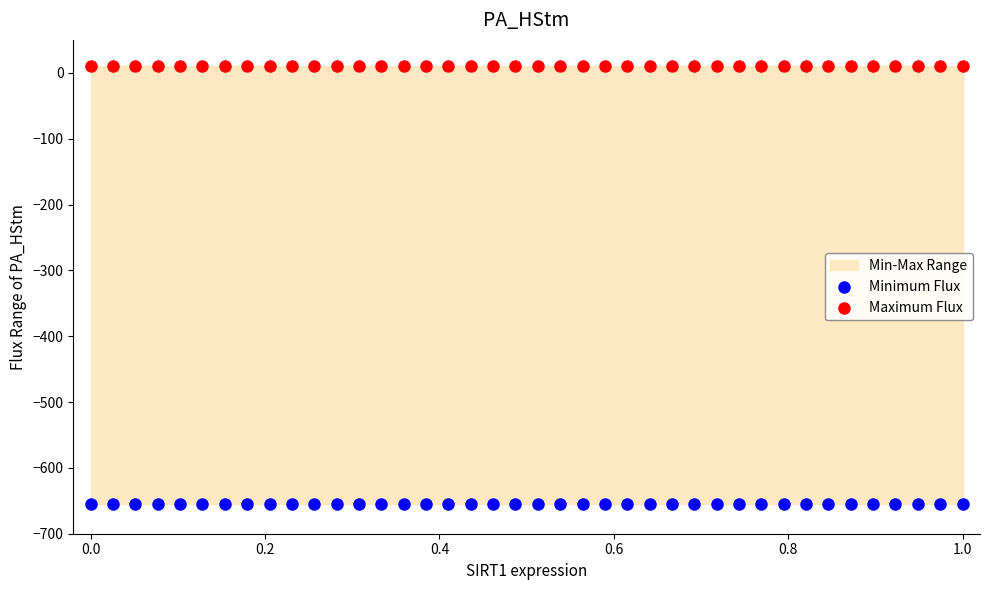

Which series reaches the maximum Y coordinate?

Maximum Flux